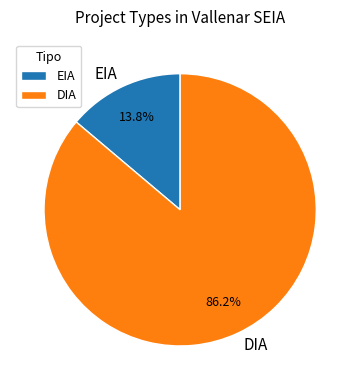

Count the number of slices in the pie.

2